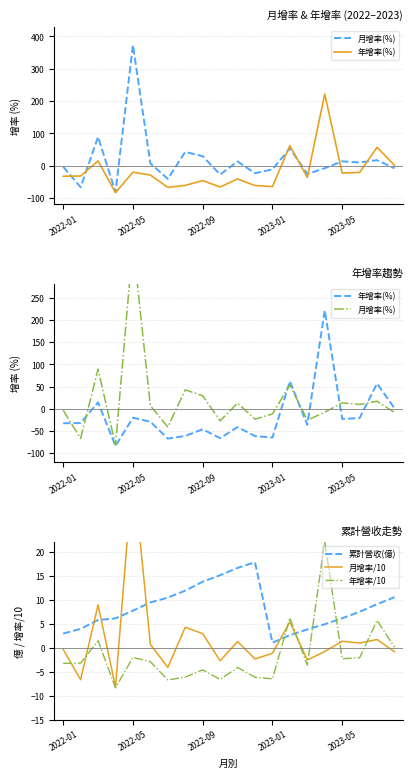

Where is 年增率(%) nearest to the value 69?

13